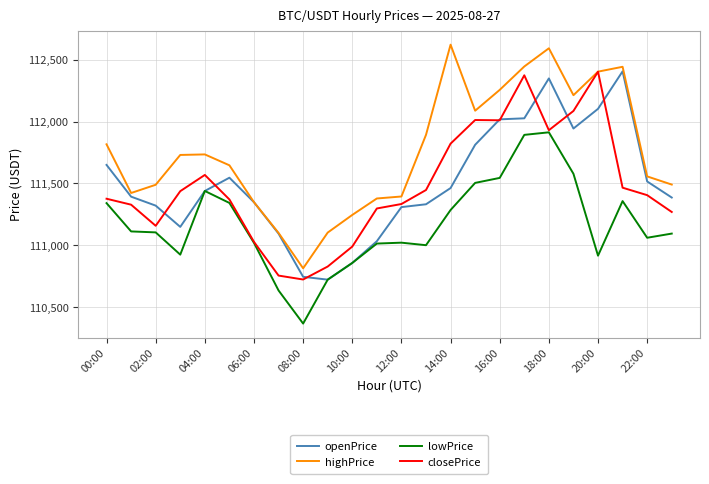

What is the smallest value displayed?

110368.8